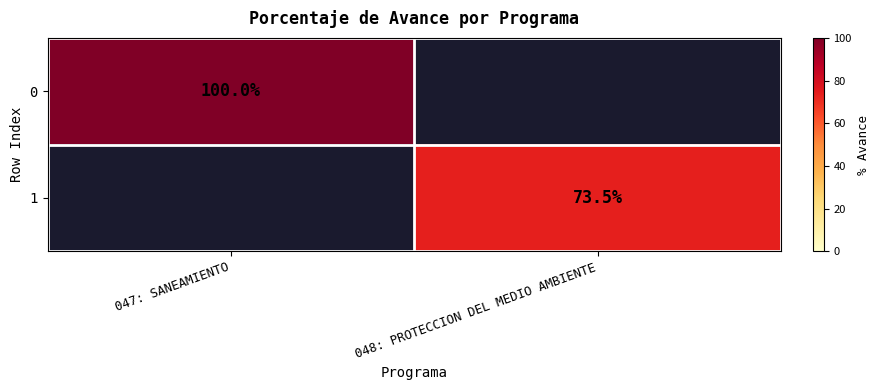

The value of 1 at 048: PROTECCION DEL MEDIO AMBIENTE is 41.6. True or false?

False